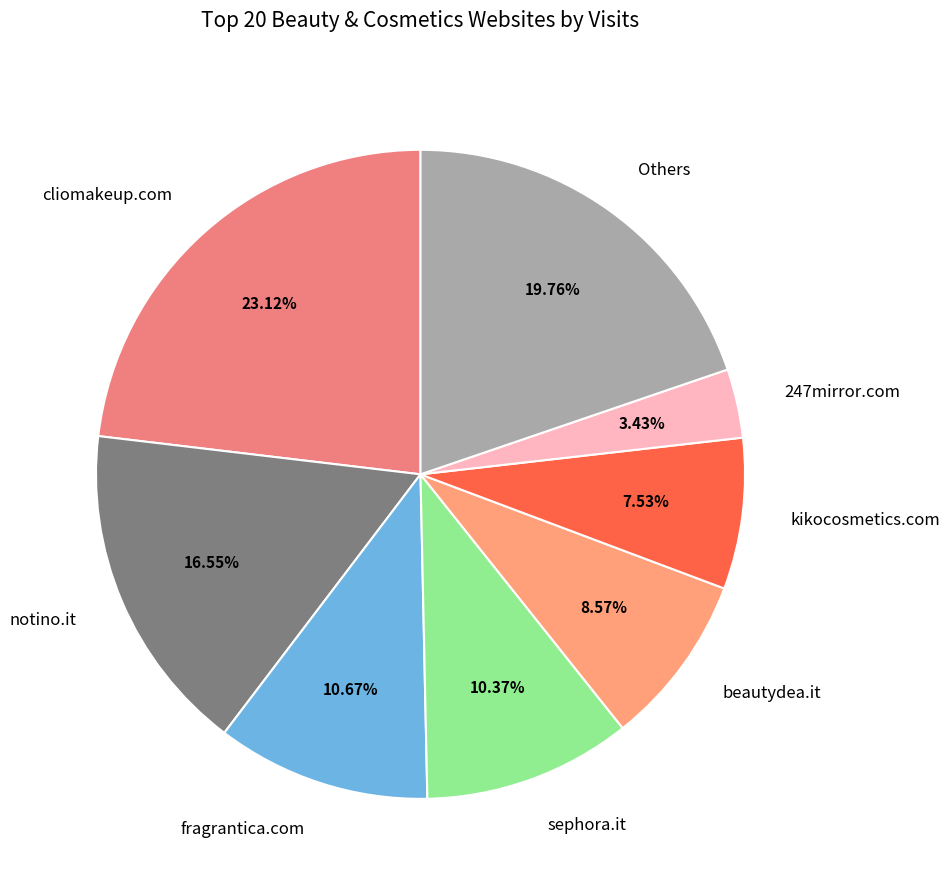

Is it true that sephora.it is 10% of the pie?

True